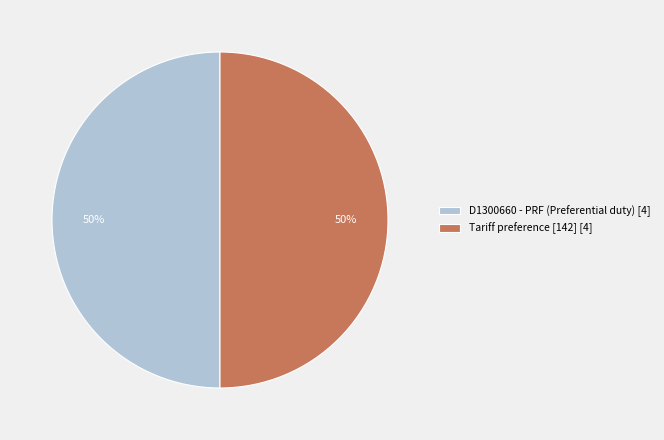

What percentage is the Tariff preference [142] [4] slice, to the nearest percent?

50%